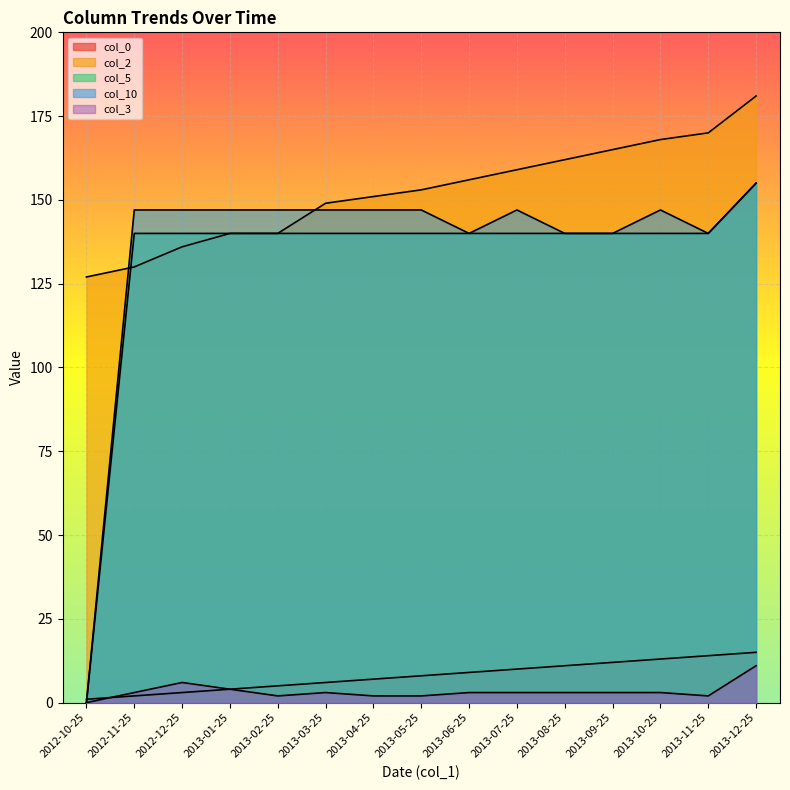

At how many categories does at least one series exceed 173?

1